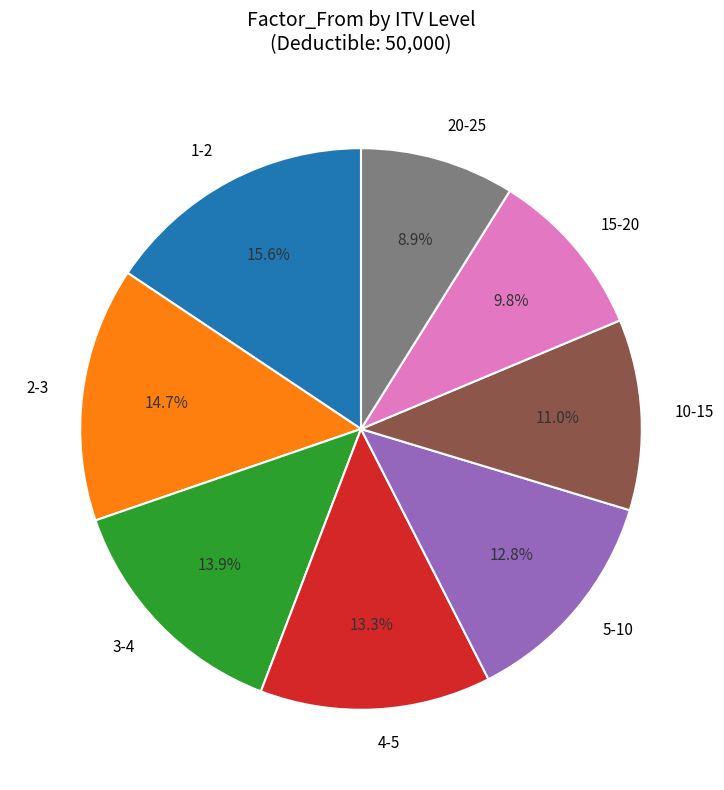

Approximately how many times larger is the value at 1-2 compared to 2-3?

1.1